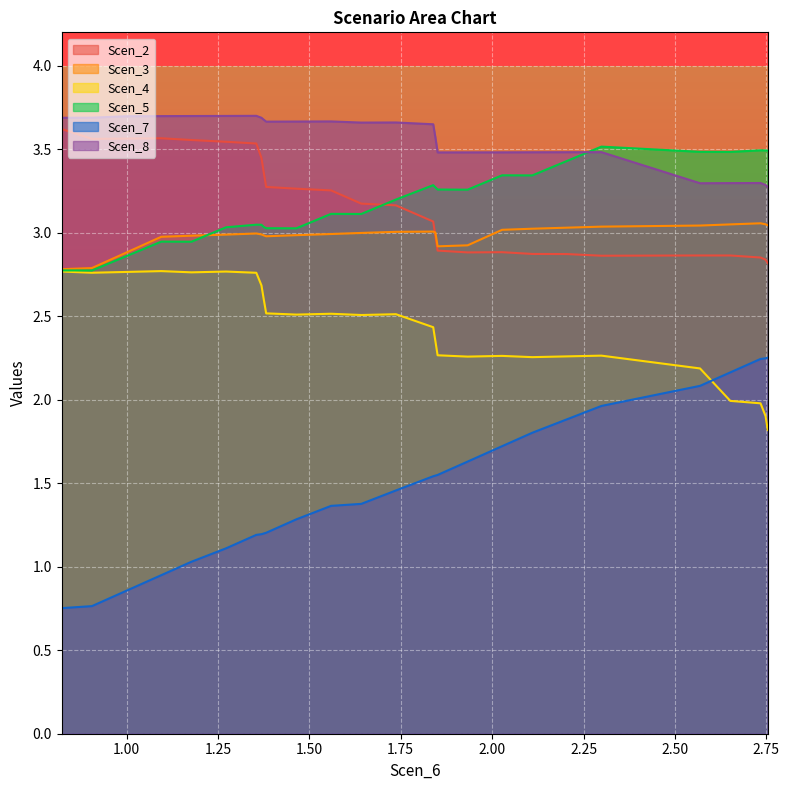

What is the maximum value shown in the chart?

3.7